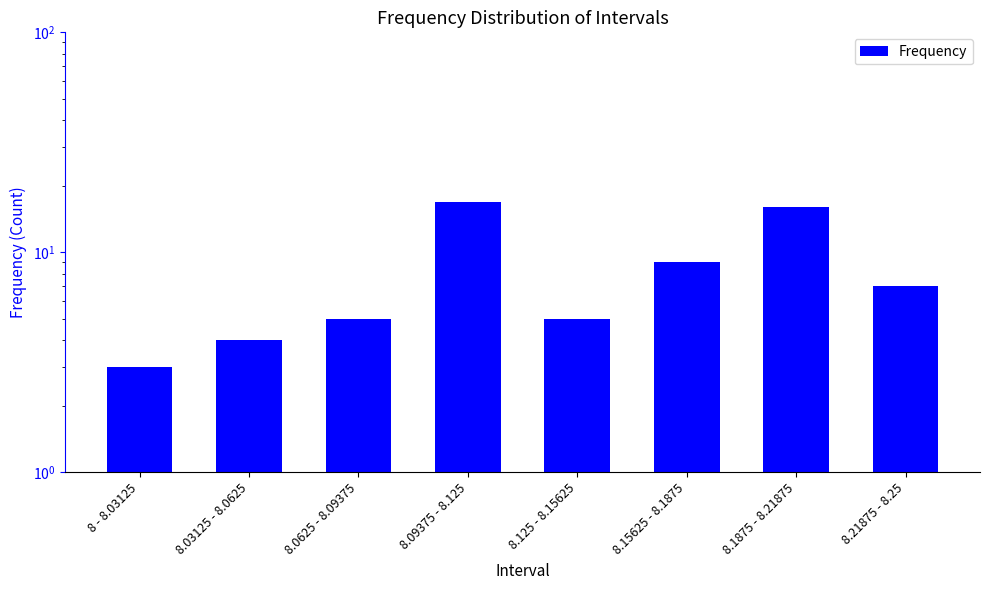

List the labels in order of value, largest first.

8.09375 - 8.125, 8.1875 - 8.21875, 8.15625 - 8.1875, 8.21875 - 8.25, 8.0625 - 8.09375, 8.125 - 8.15625, 8.03125 - 8.0625, 8 - 8.03125